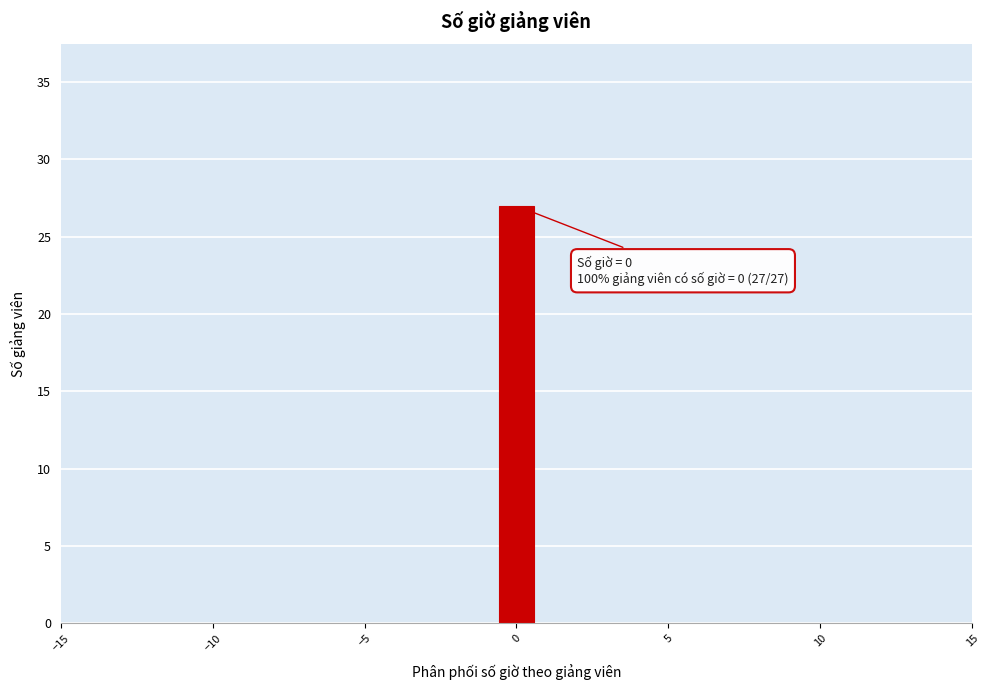

Around what value on the x-axis is the tallest bar? Give the approximate position of its centre, as read against the axis.

0.0